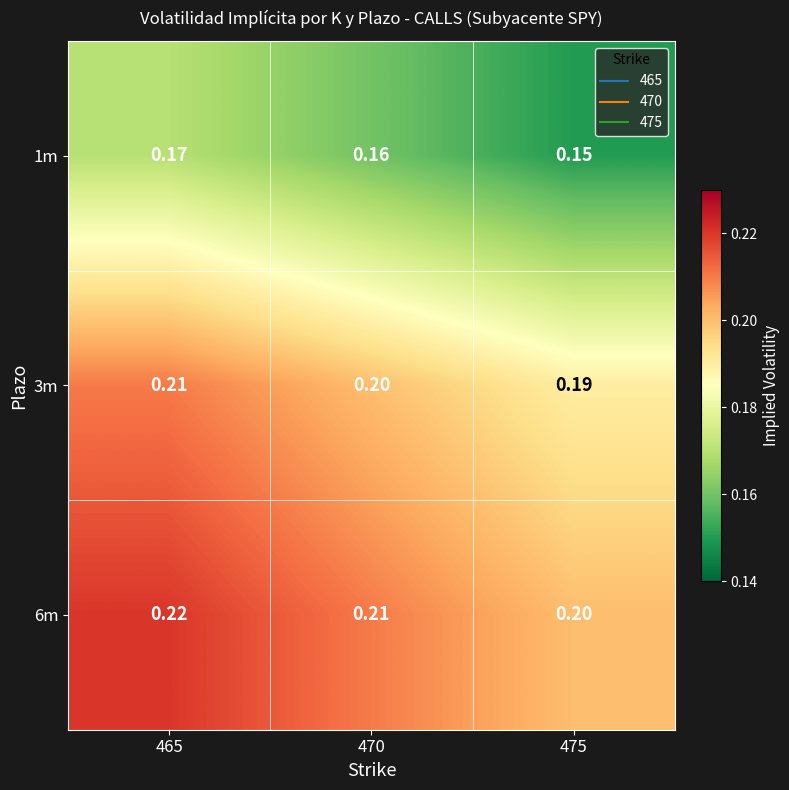

At how many categories does at least one series exceed 0?

3